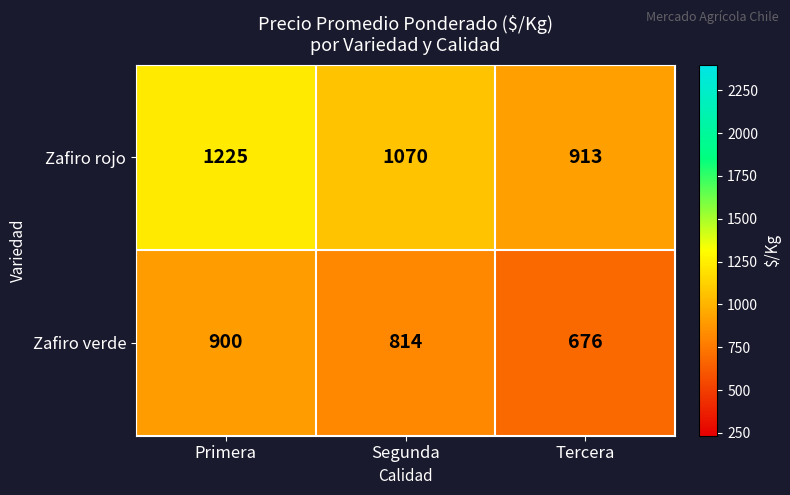

At which category is the sum across all series the highest?

Primera